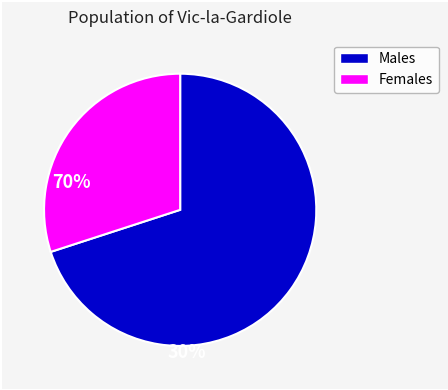

Does any single category account for the majority?

Yes